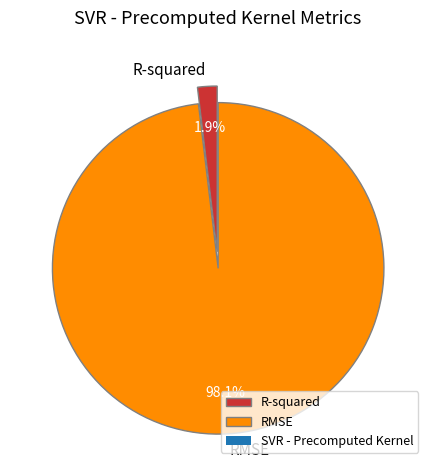

To the nearest percent, what is the combined percentage of R-squared and RMSE?

100%